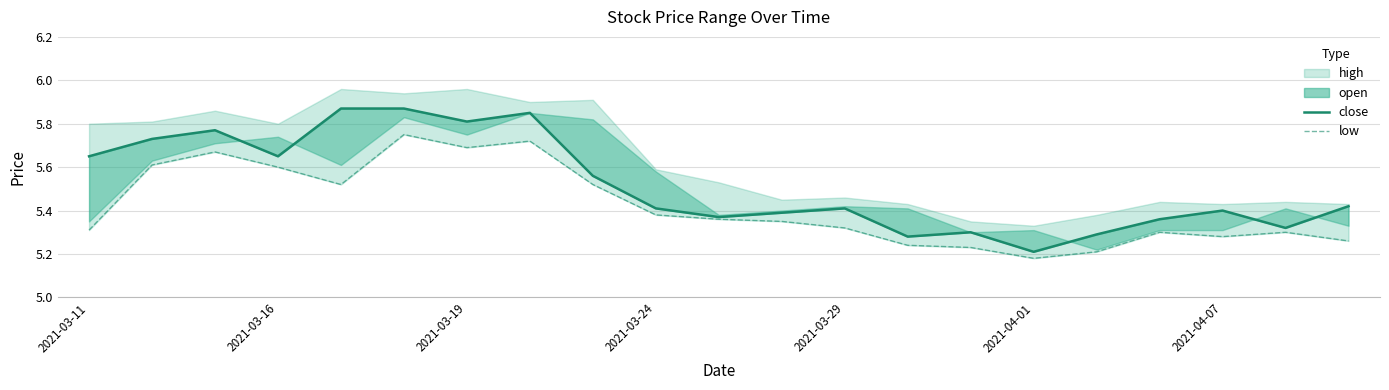

True or false: close and low intersect in this chart.

False